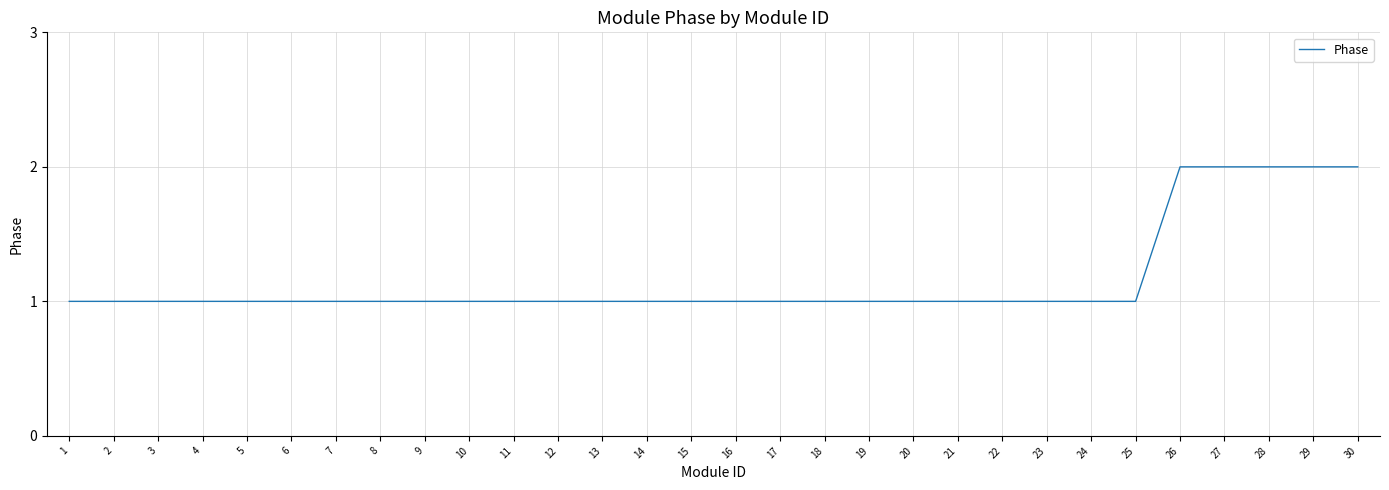

True or false: the data shows 1 at 18.

True